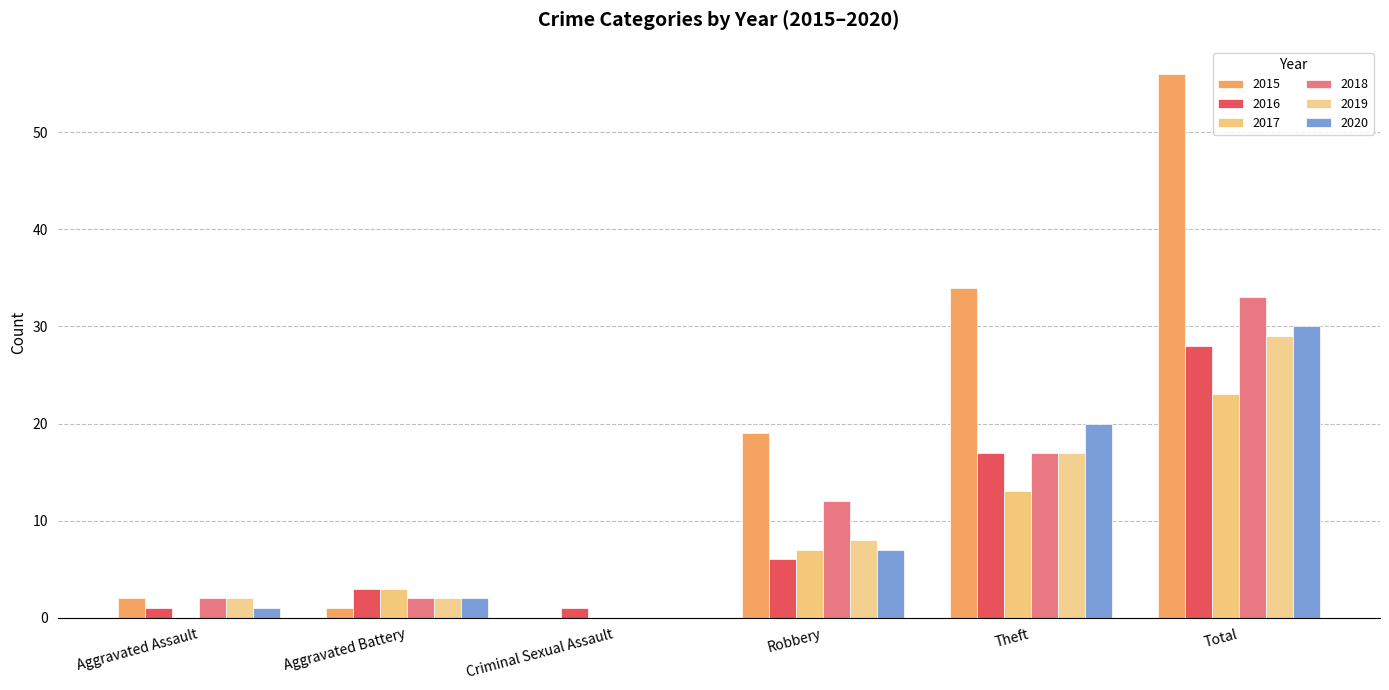

What position from the left is Aggravated Battery?

2